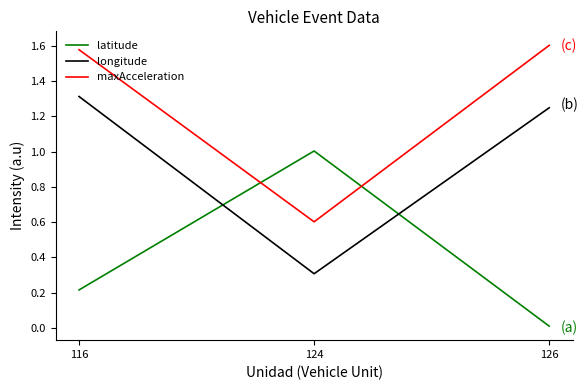

At which category does the chart reach its minimum across all series?

126